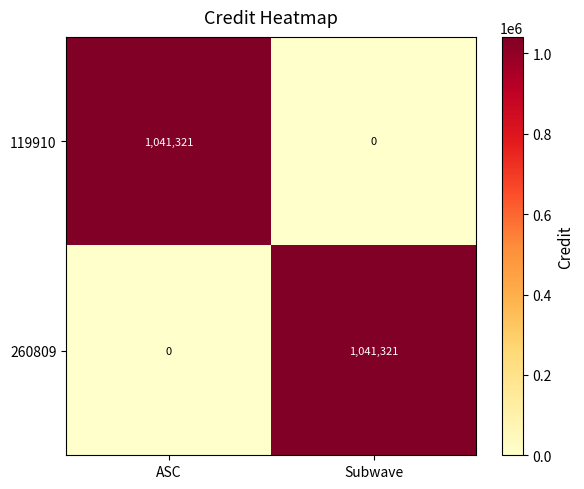

Reading right to left, list all the values displayed in this chart.

119910: 0	1041321
260809: 1041321	0